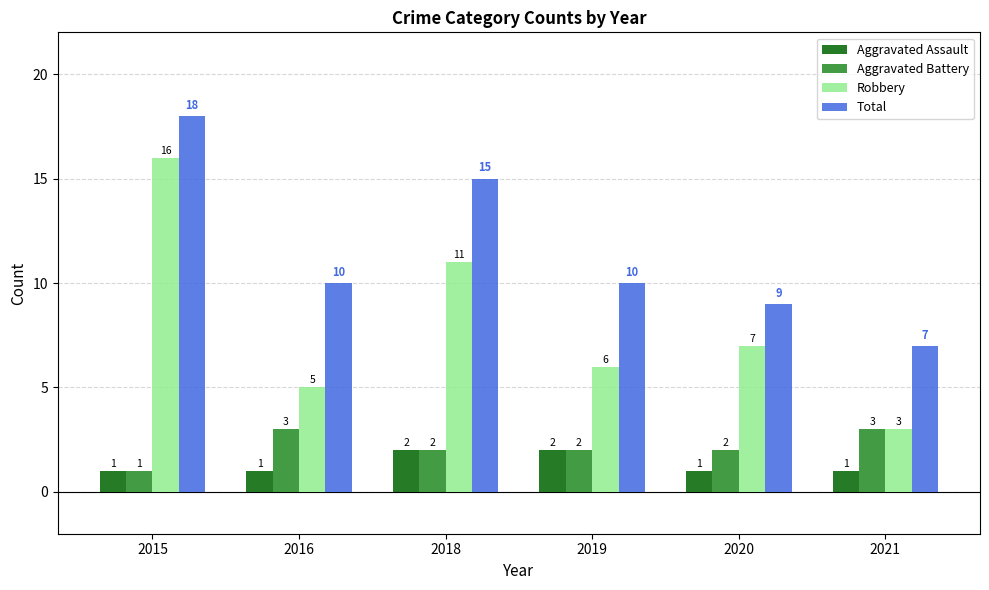

What are all the series names shown in the legend?

Aggravated Assault, Aggravated Battery, Robbery, Total